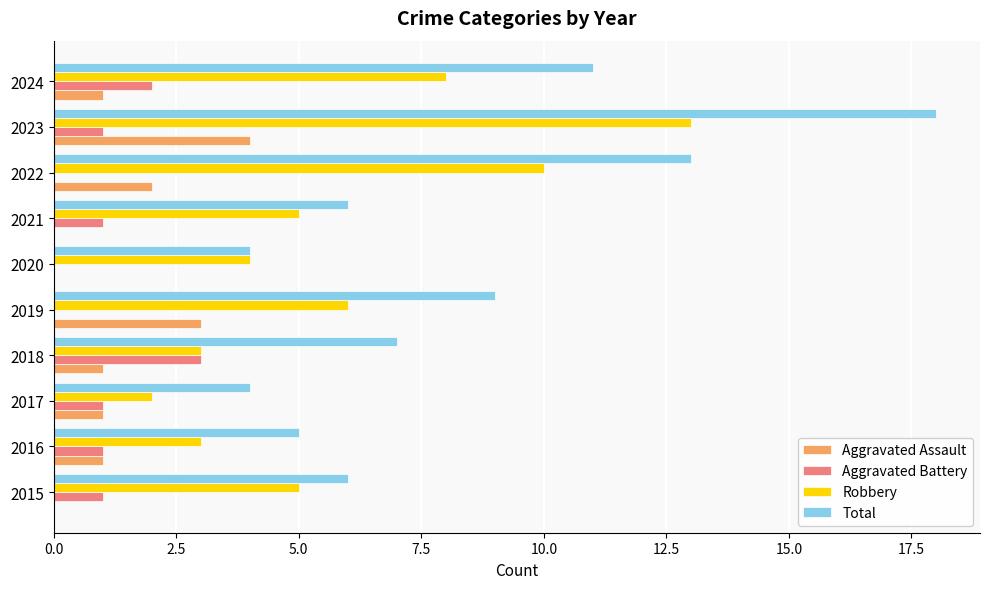

What is the total value across all series at 2016?

10